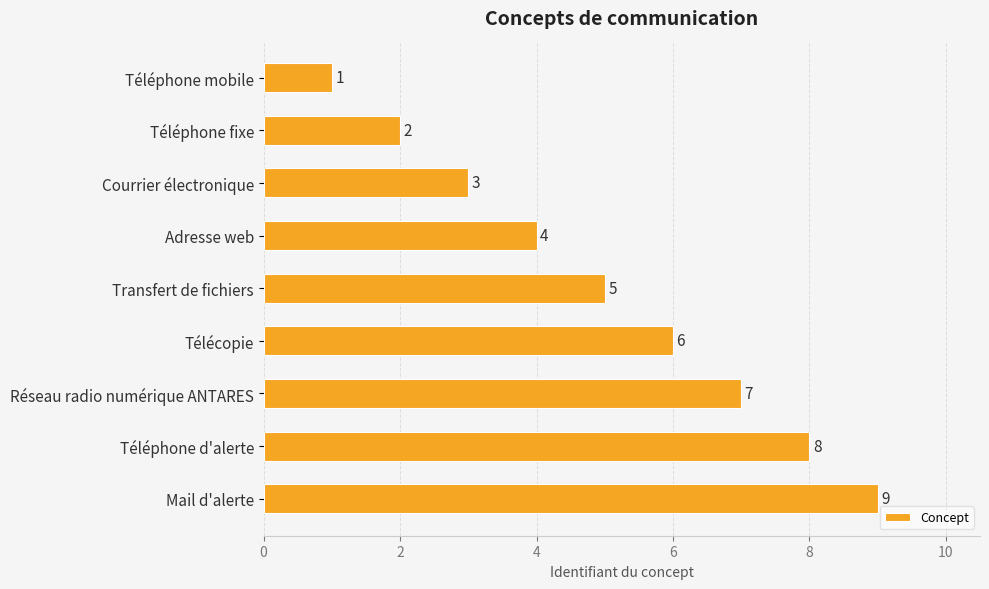

What is the maximum value shown in the chart?

9